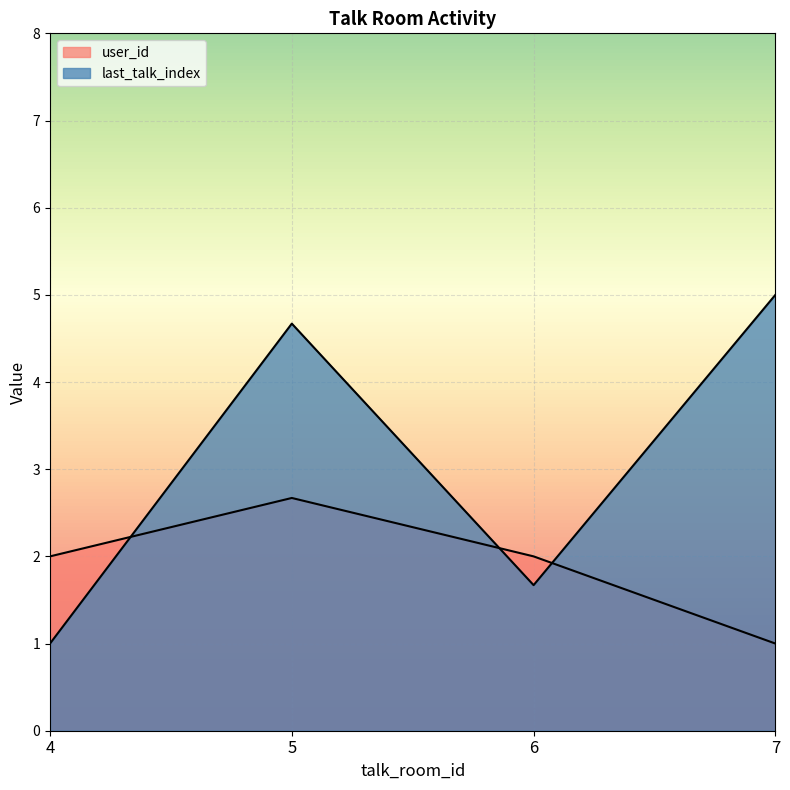

True or false: user_id and last_talk_index intersect in this chart.

True